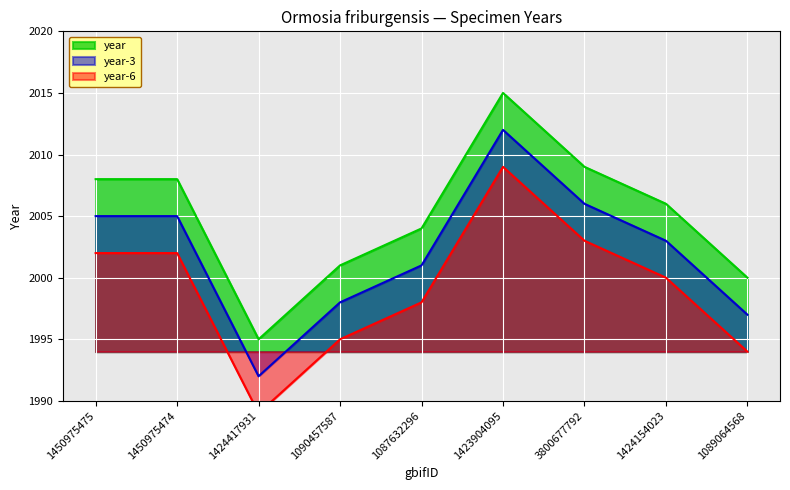

Does the chart display data point markers on the line(s)?

No